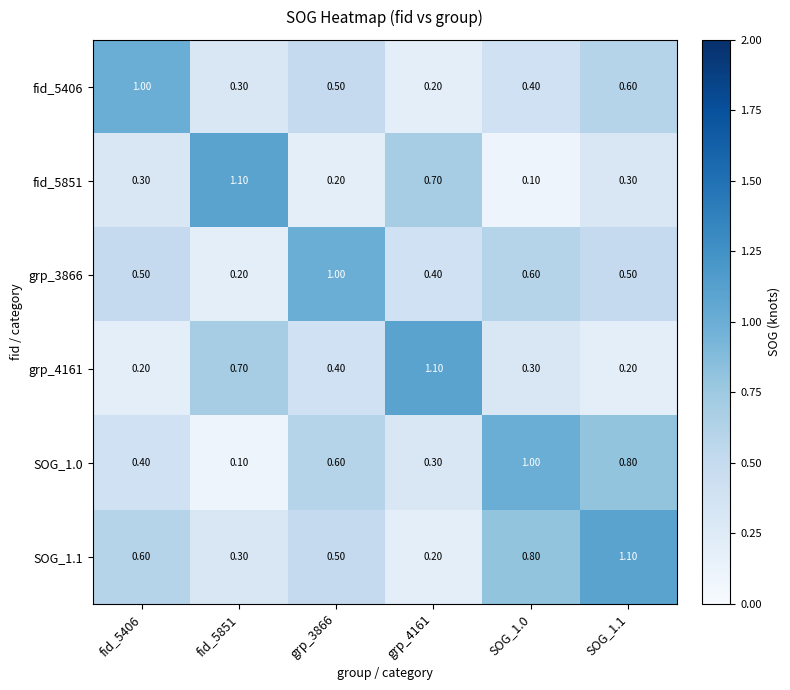

What is the average value of the fid_5406 series?

0.5